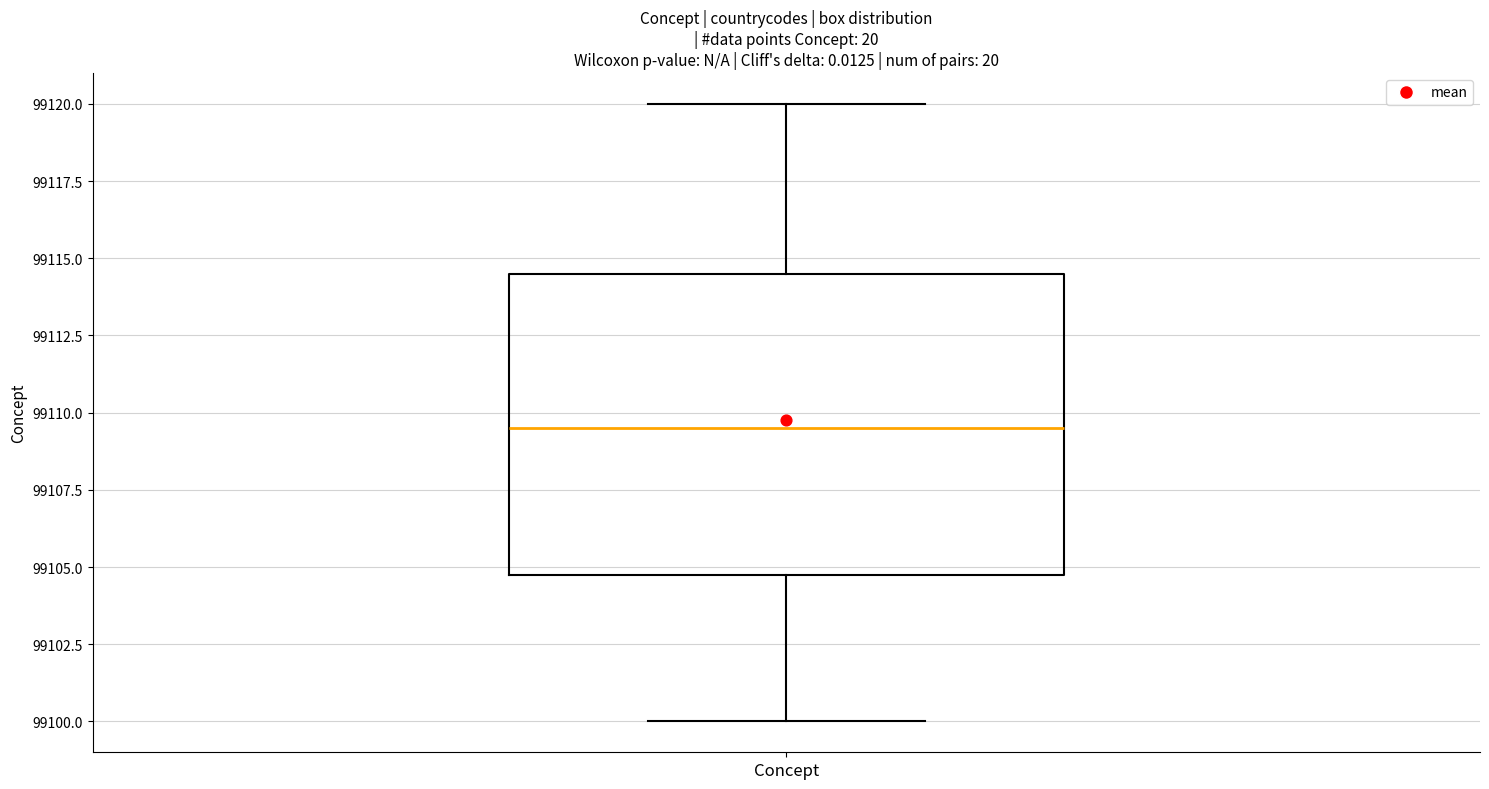

Read this box plot against the y-axis: the position of the median line, the range covered by the box, and the ends of both whiskers. The values are not printed on the chart, so give them approximately, as read against the axis.

median 99109.5, box 99105.0 to 99114.5, whiskers 99100.0 to 99120.0